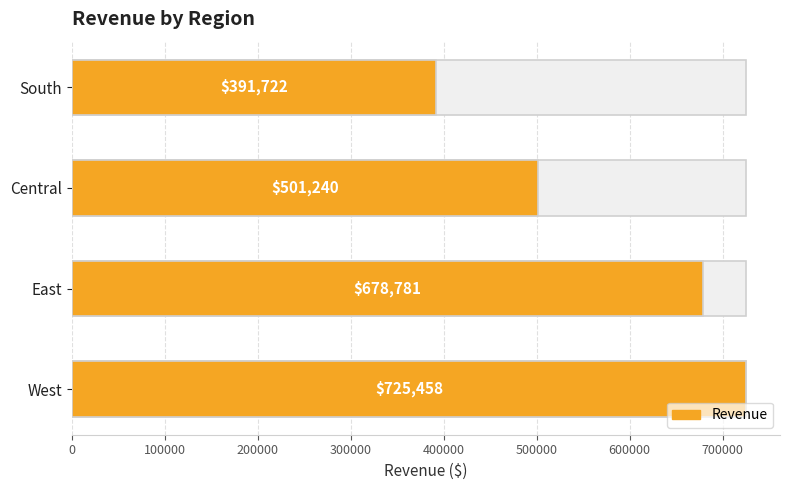

What is the average value?

574300.2